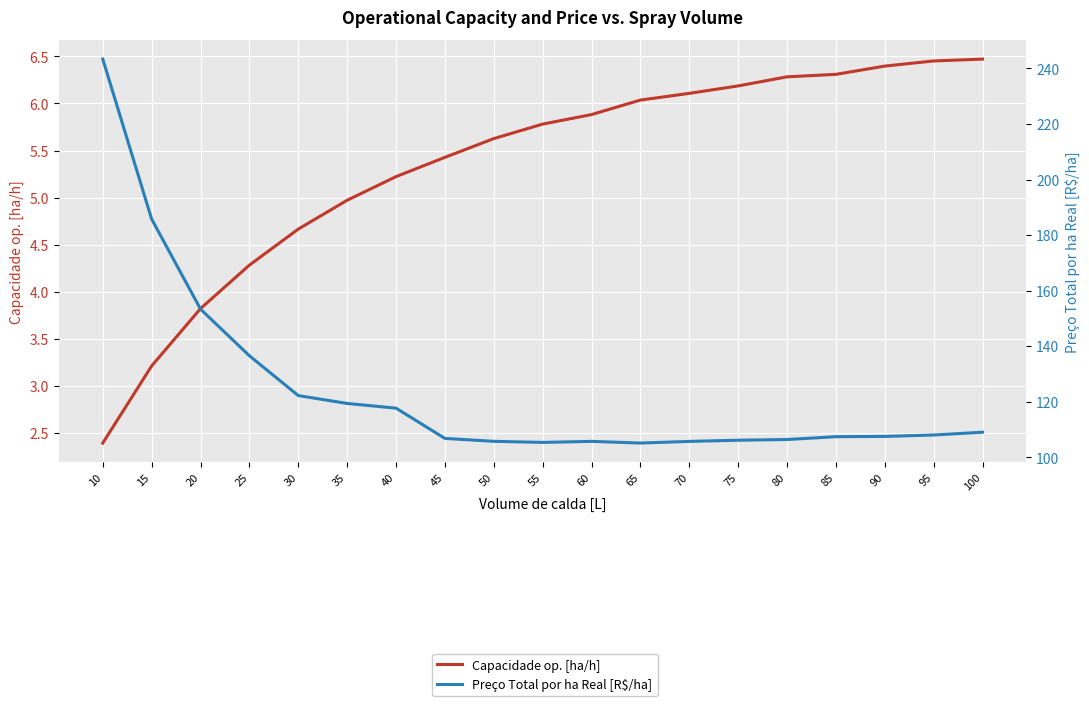

True or false: Preço Total por ha Real [R$/ha] and Capacidade op. [ha/h] cross at least once.

False